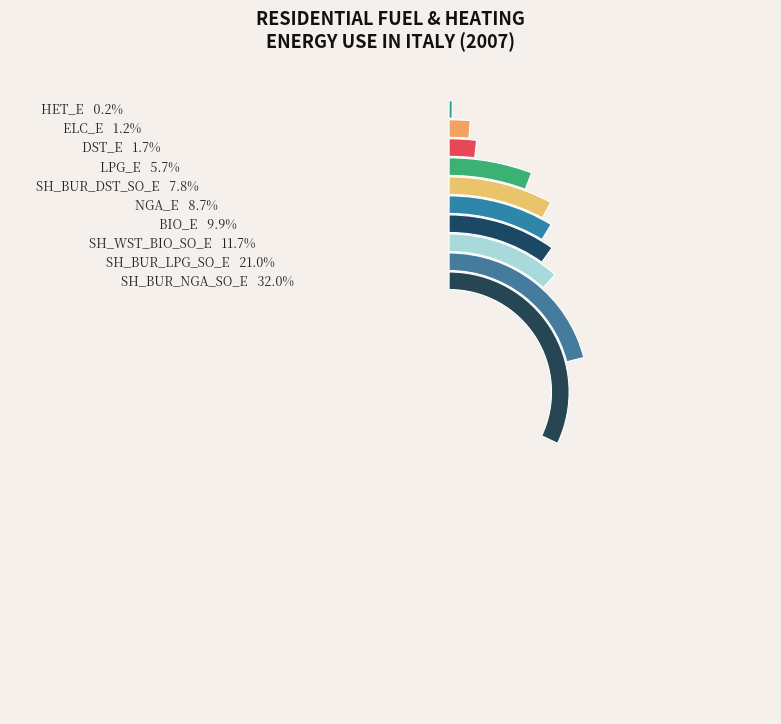

Is it true that RES_FT_ELC_E is 11% of the pie?

False